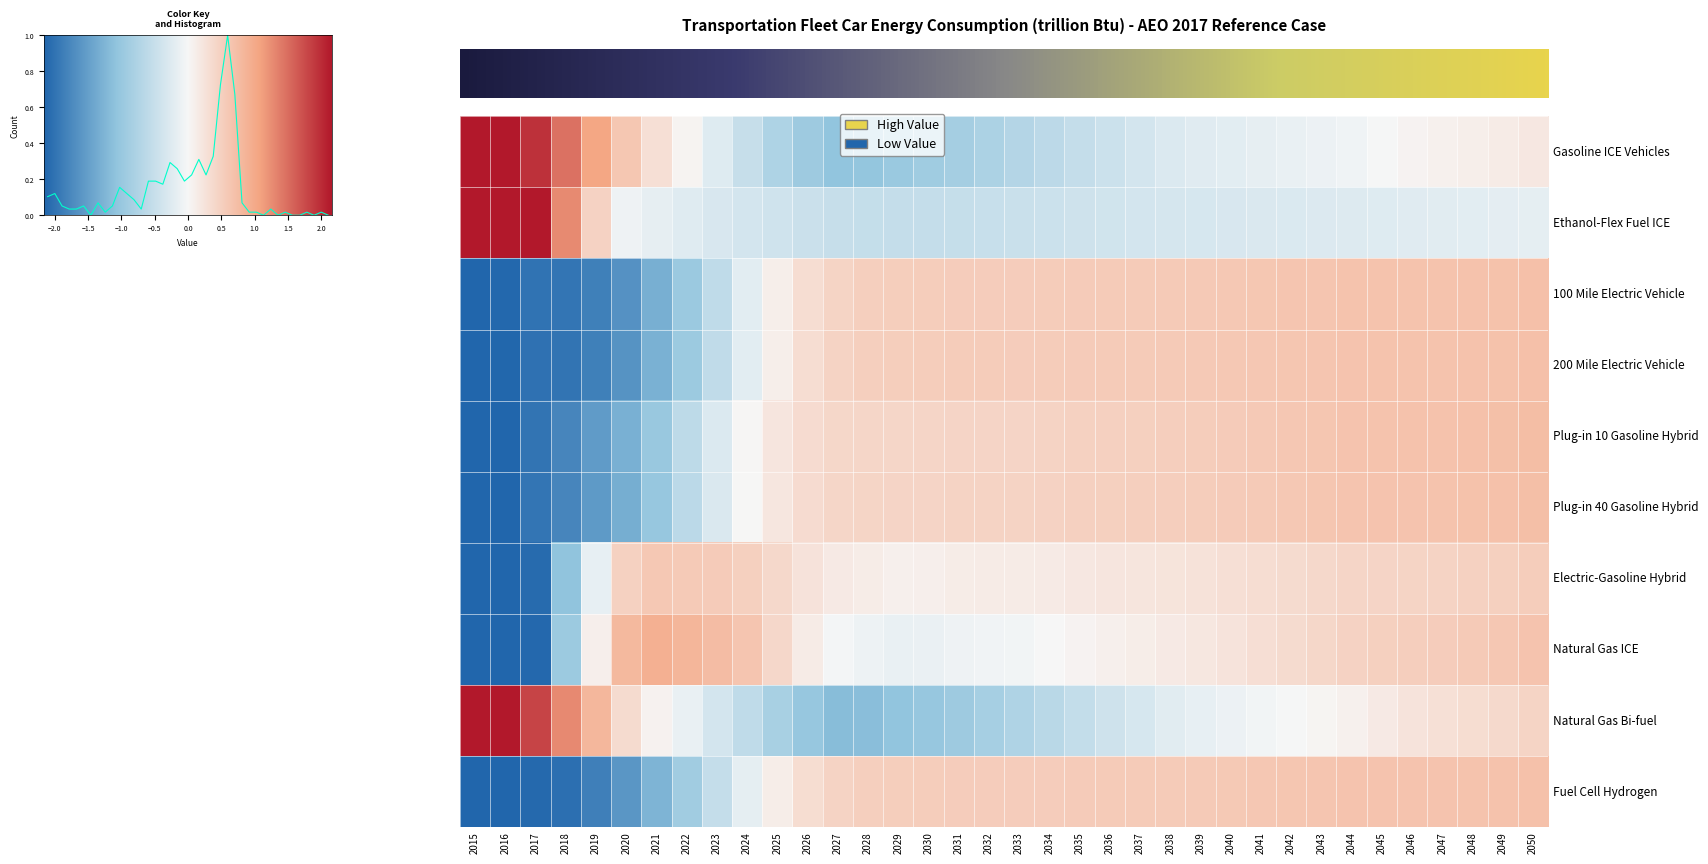

How many data points in Ethanol-Flex Fuel ICE are above 0?

5